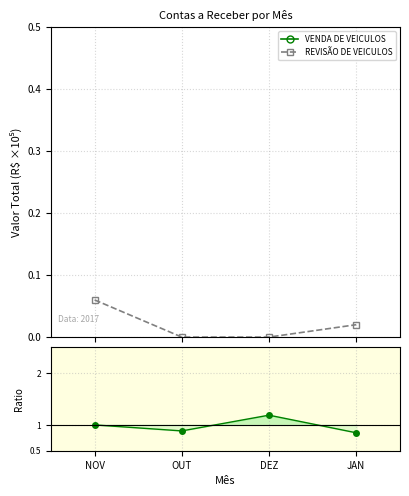

The value of REVISÃO DE VEICULOS at OUT is 0.0. True or false?

False